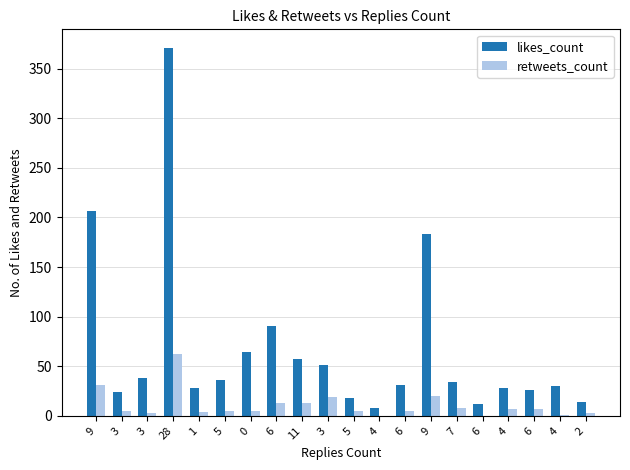

What are all the series names shown in the legend?

likes_count, retweets_count